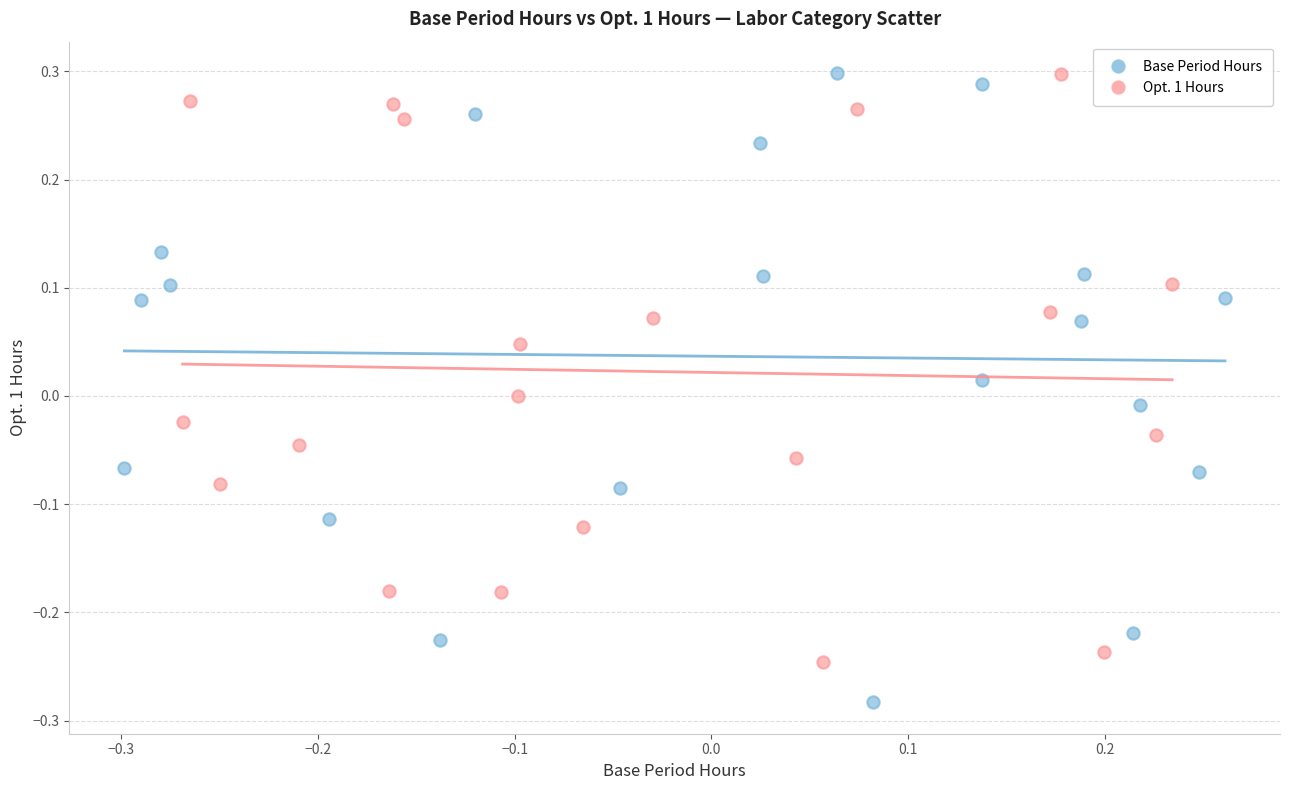

Which series contains the lowest Y value?

Base Period Hours